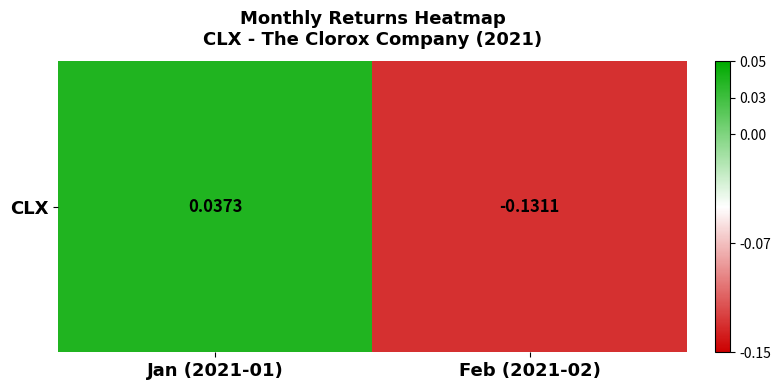

Reading right to left, what are all the values shown in this chart?

Feb (2021-02)=-0.1	Jan (2021-01)=0.0